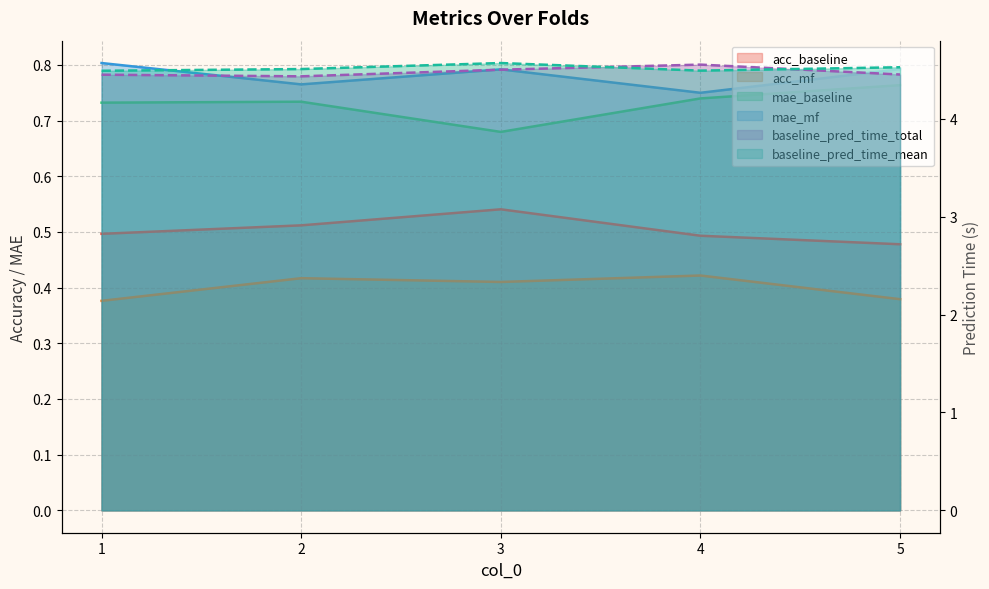

Which has a higher value, 1 or 3?

3